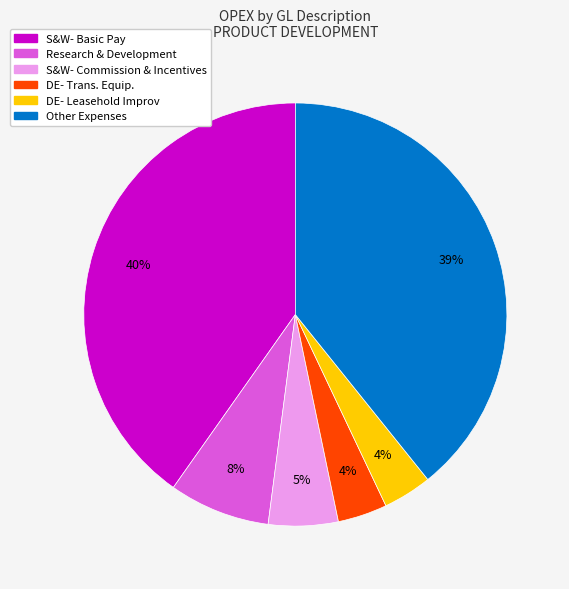

To the nearest percent, what is the difference between the largest and smallest slice percentages?

36%